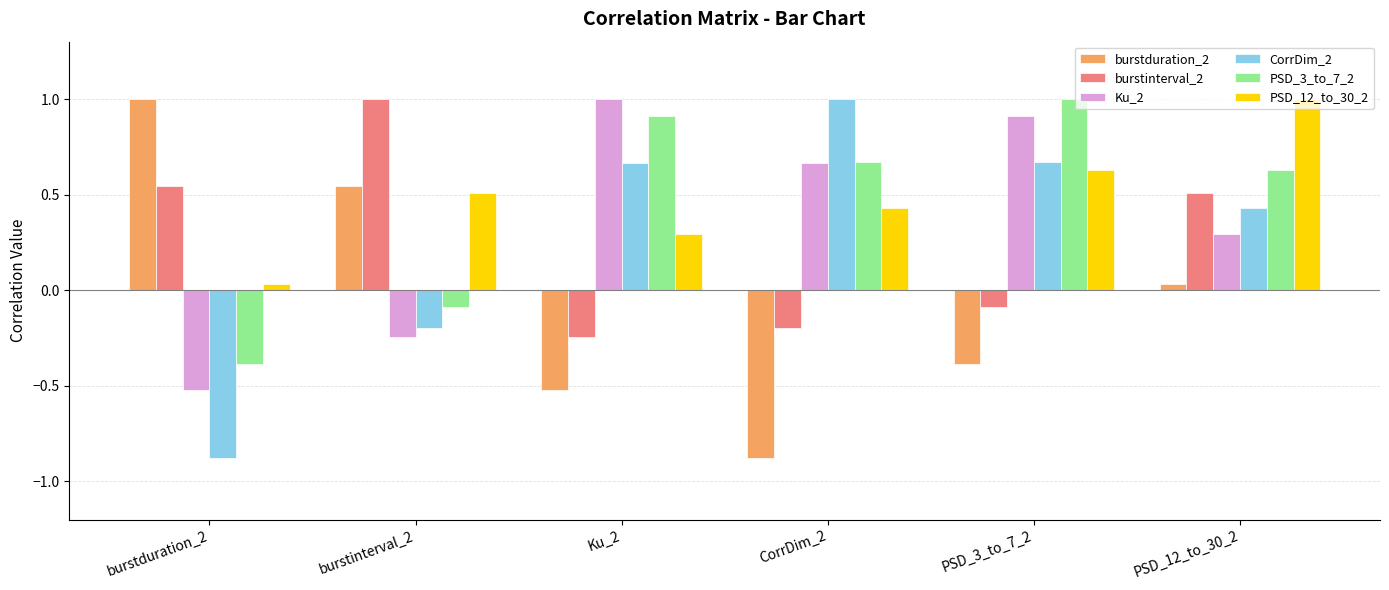

What is the difference between the maximum and minimum values in the CorrDim_2 series?

1.9